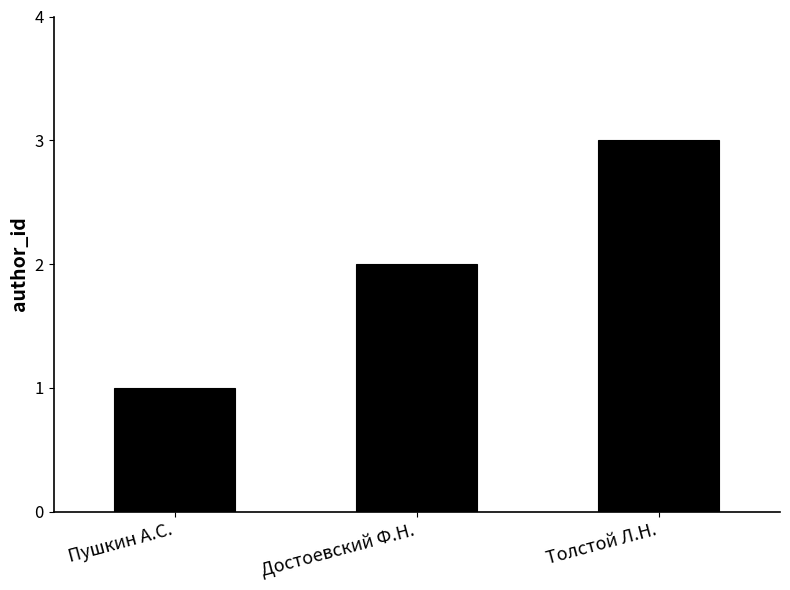

What is the value of the 2nd bar from the left?

2